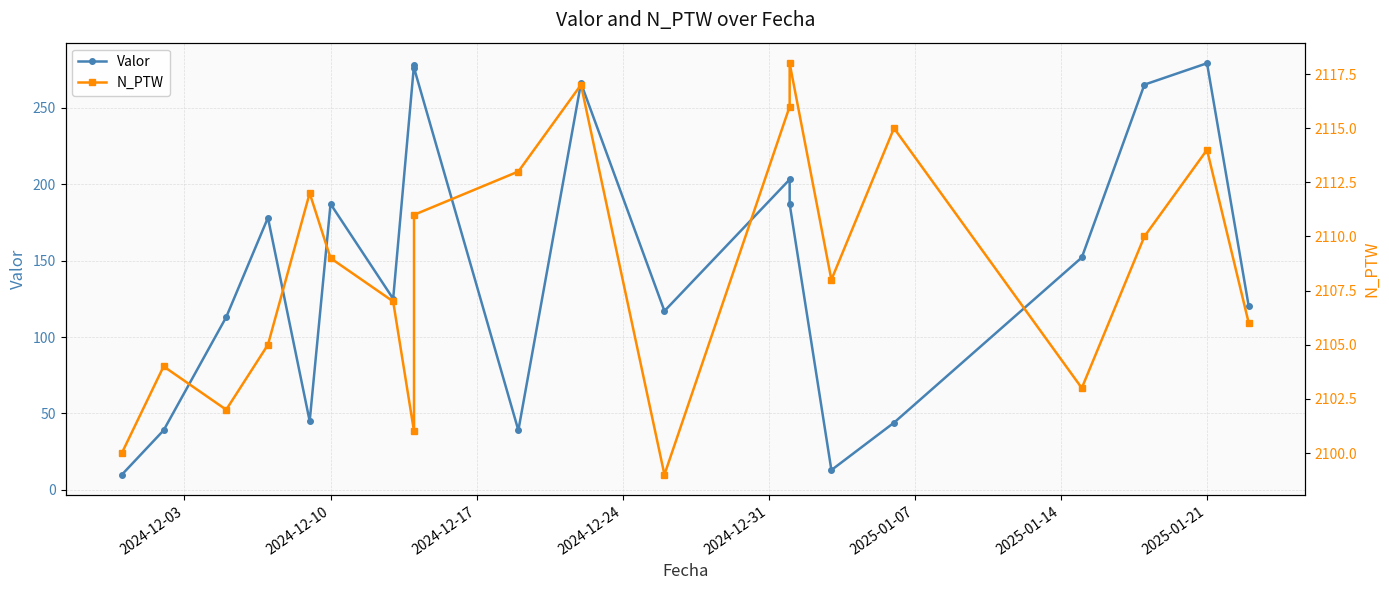

How many data points in Valor are less than 152?

10